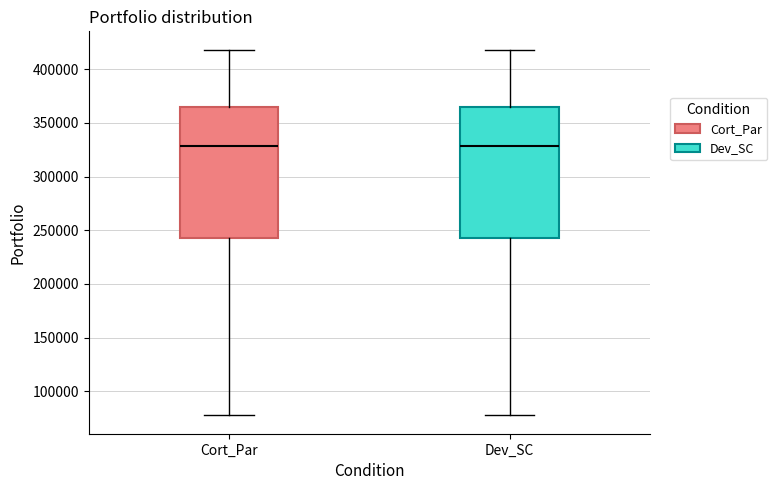

Reading left to right, transcribe this box plot: for each box, give where its median line is, the range the box spans, and where its two whiskers end, as read against the y-axis. The values are not printed on the chart, so give them approximately, as read against the axis.

Cort_Par: median 330000, box 245000 to 365000, whiskers 80000 to 420000
Dev_SC: median 330000, box 245000 to 365000, whiskers 80000 to 420000